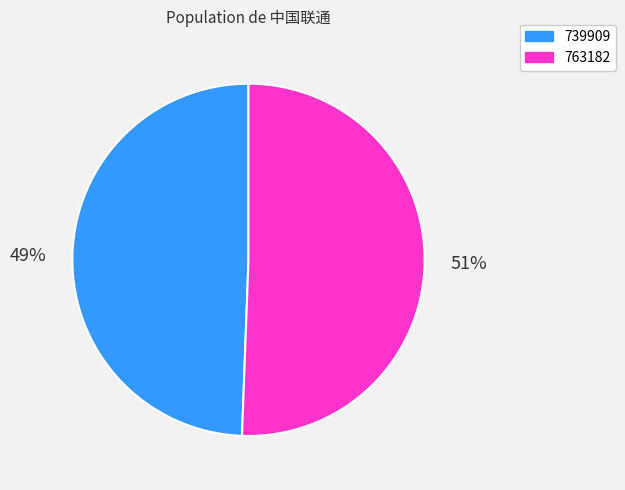

Count the number of slices in the pie.

2